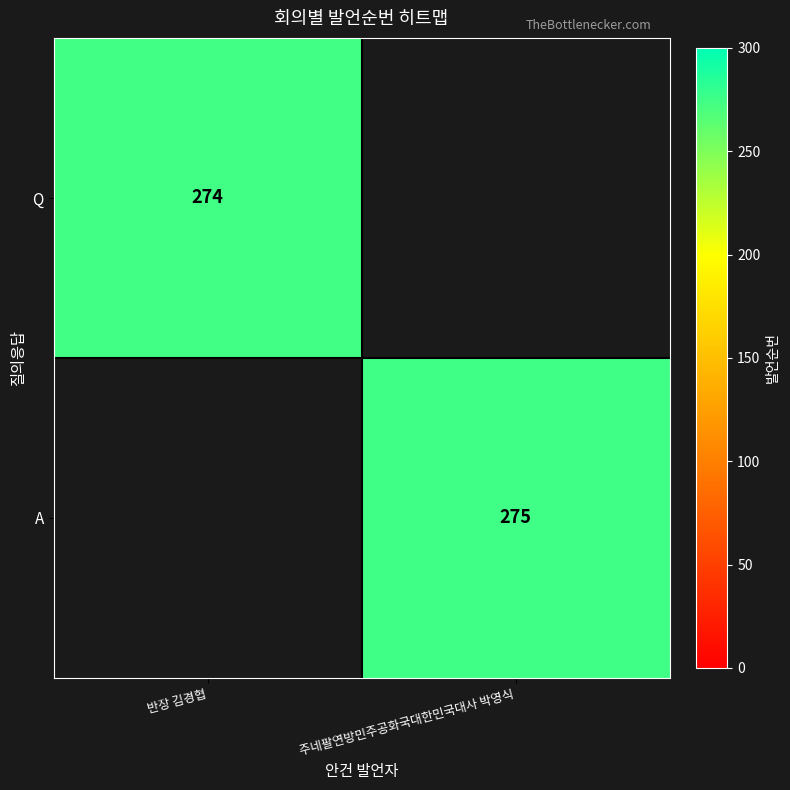

The value of A at 주네팔연방민주공화국대한민국대사 박영식 is 275. True or false?

True